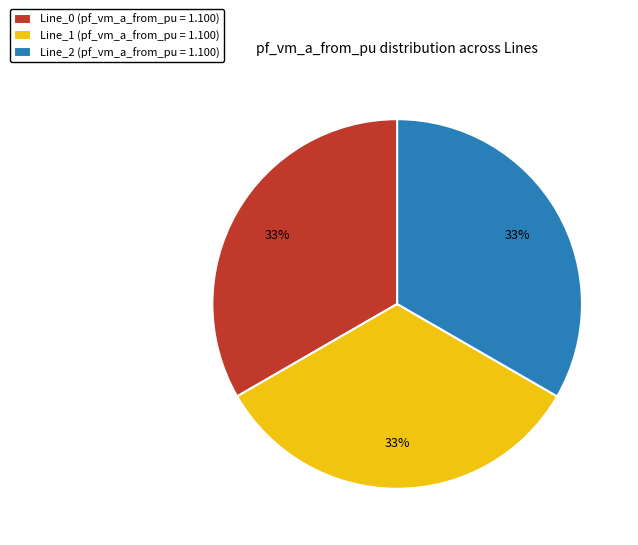

True or false: Line_0 accounts for 27% of the total.

False